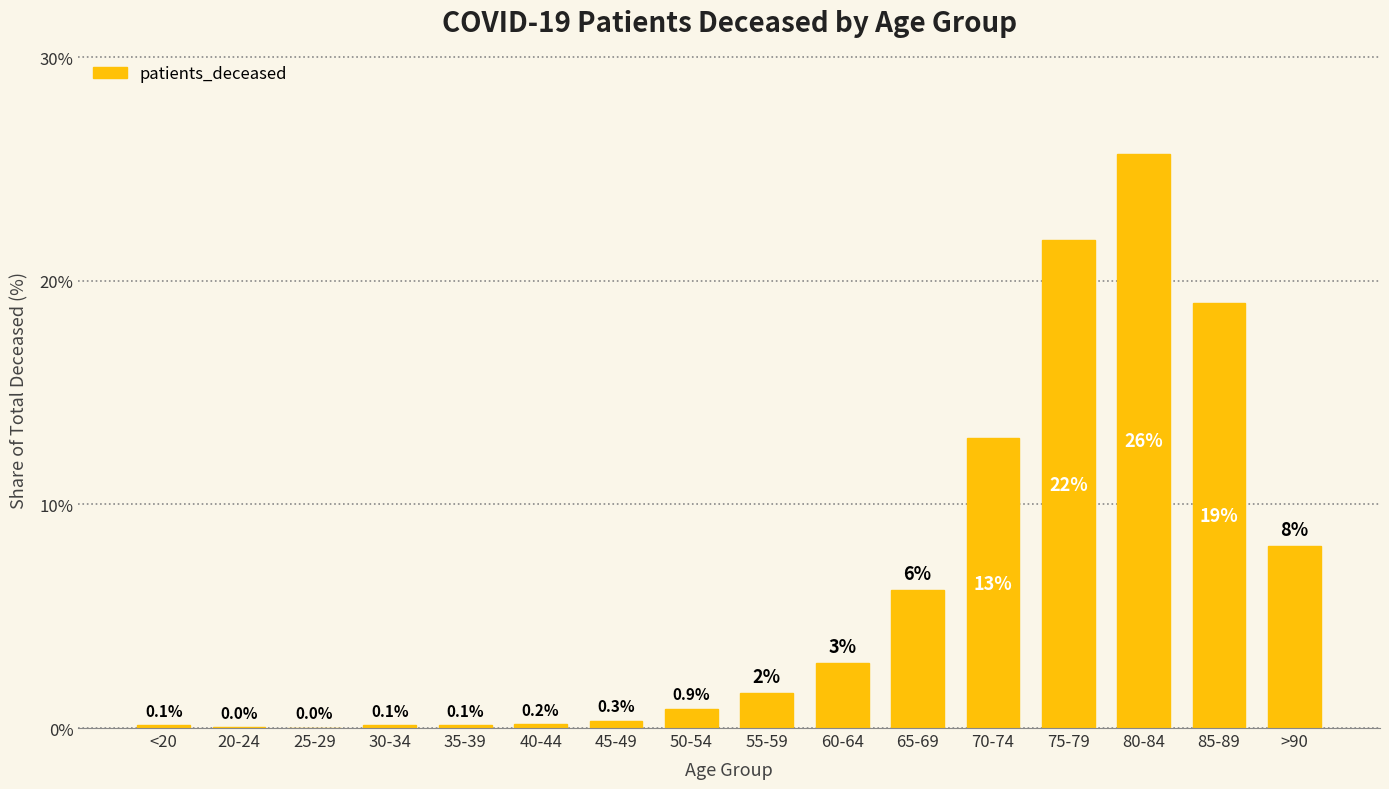

How many data points are above 1?

8